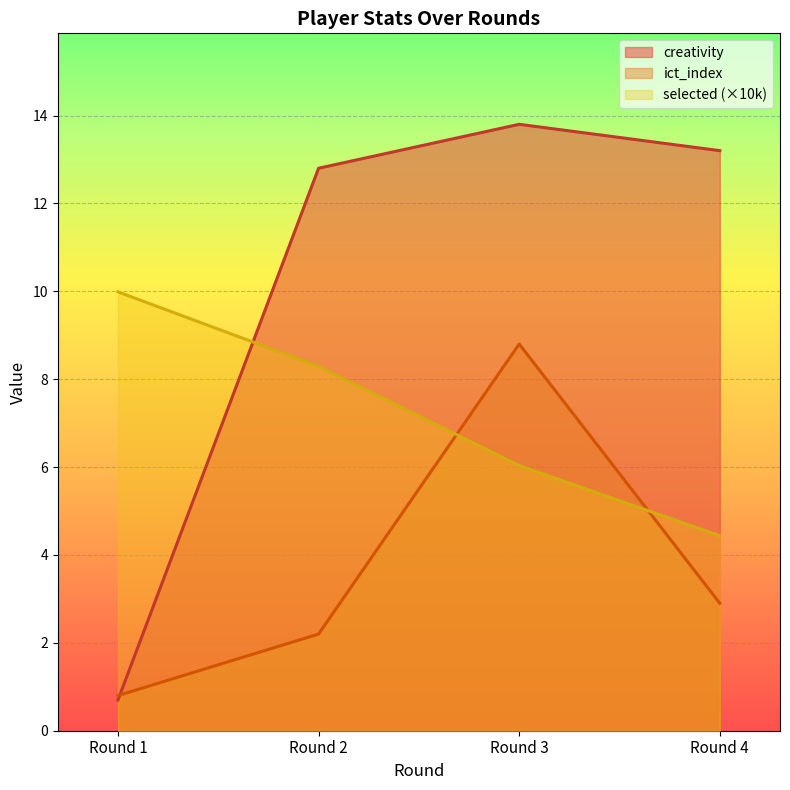

Which category has the lowest value across all series?

Round 1